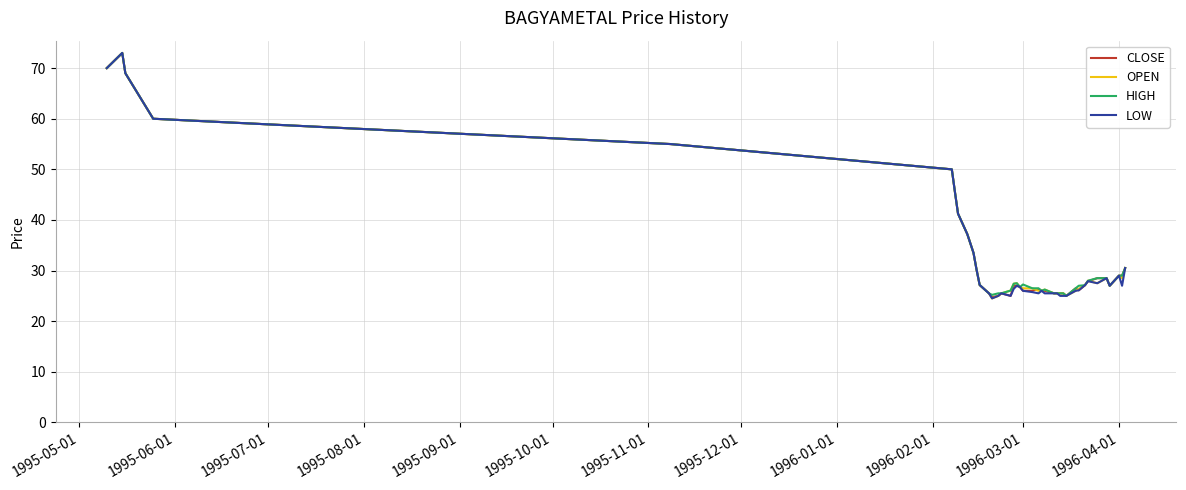

What is the highest value of the OPEN series?

73.0